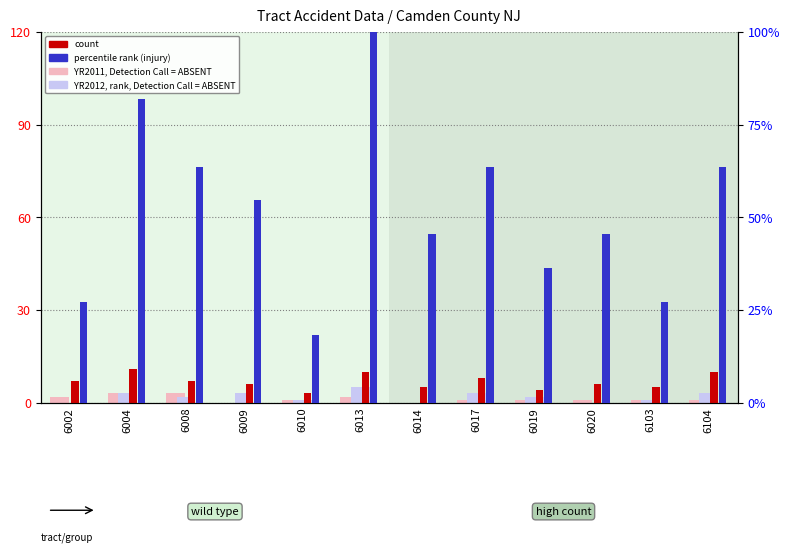

Reading left to right, transcribe all the data shown in this chart.

YR2011 (ABSENT-like): 6002=2.0	6004=3.0	6008=3.0	6009=0.0	6010=1.0	6013=2.0	6014=0.0	6017=1.0	6019=1.0	6020=1.0	6103=1.0	6104=1.0
YR2012 (rank ABSENT-like): 6002=0.0	6004=3.0	6008=2.0	6009=3.0	6010=1.0	6013=5.0	6014=0.0	6017=3.0	6019=2.0	6020=0.0	6103=1.0	6104=3.0
COUNT: 6002=7.0	6004=11.0	6008=7.0	6009=6.0	6010=3.0	6013=10.0	6014=5.0	6017=8.0	6019=4.0	6020=6.0	6103=5.0	6104=10.0
INJURY (percentile): 6002=27.3	6004=81.8	6008=63.6	6009=54.5	6010=18.2	6013=100.0	6014=45.5	6017=63.6	6019=36.4	6020=45.5	6103=27.3	6104=63.6